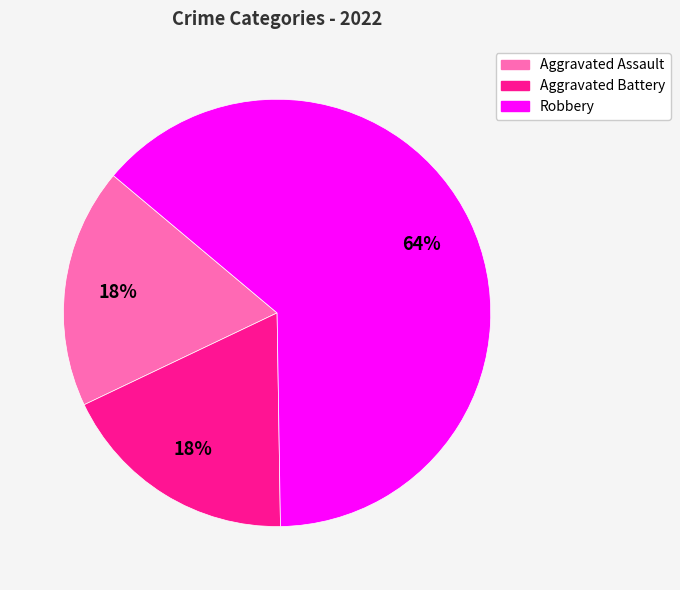

Is there any slice that represents more than half of the pie?

Yes